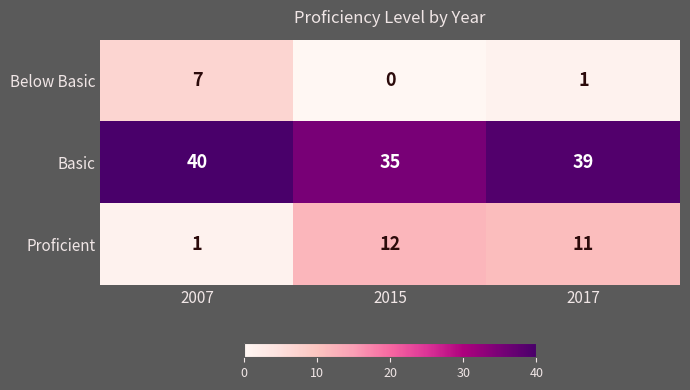

What is the minimum value for Basic?

35